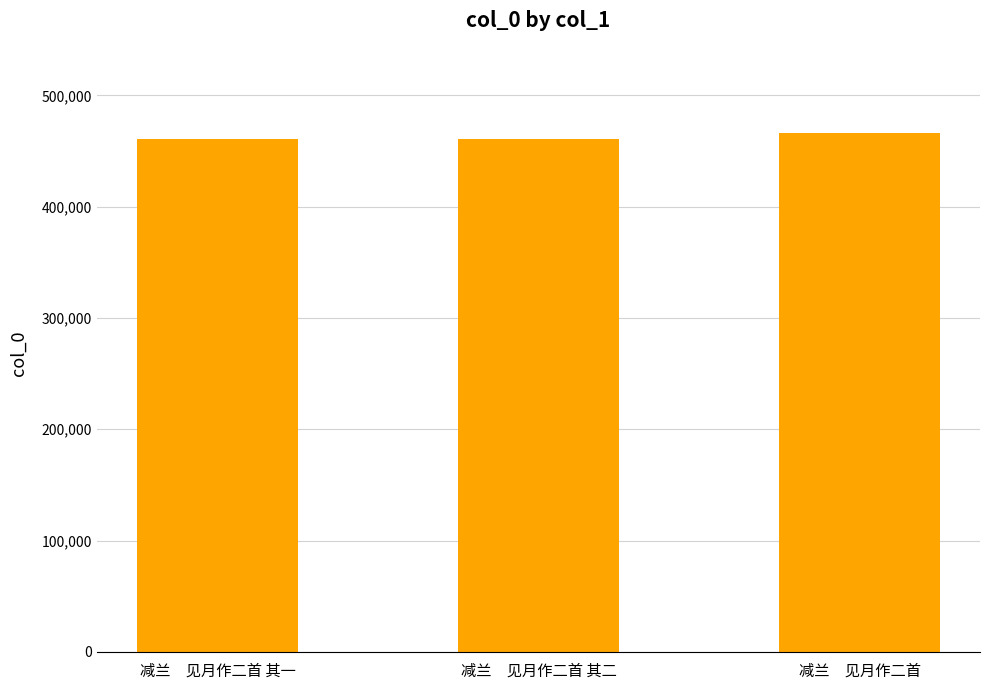

What is the minimum value shown in the chart?

460400